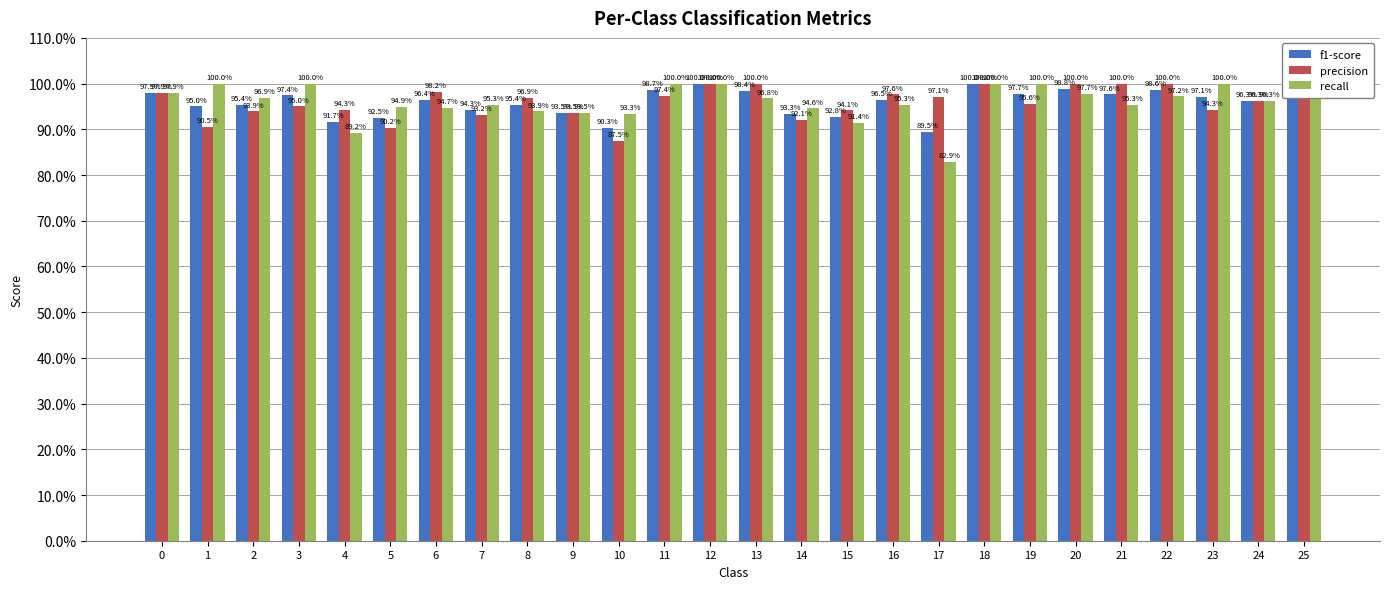

Which label corresponds to the largest value in the chart?

12